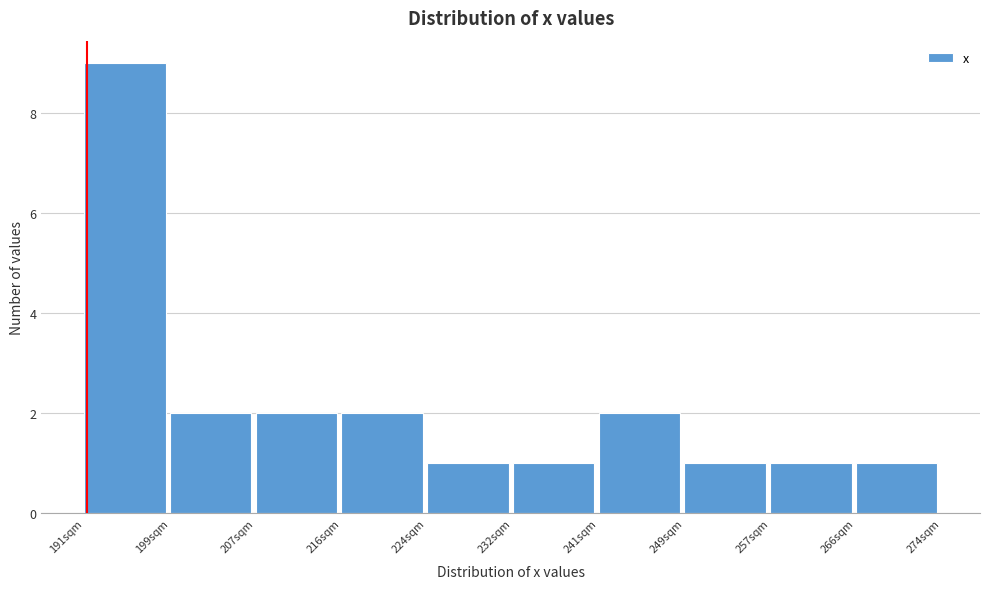

Reading left to right, list every bar in this chart as the range it spans on the x-axis followed by its height. Neither the bar edges nor the heights are printed on the chart, so give them approximately, as read against the axes.

191 to 199: 9
199 to 207: 2
207 to 216: 2
216 to 224: 2
224 to 232: 1
232 to 241: 1
241 to 249: 2
249 to 257: 1
257 to 266: 1
266 to 274: 1